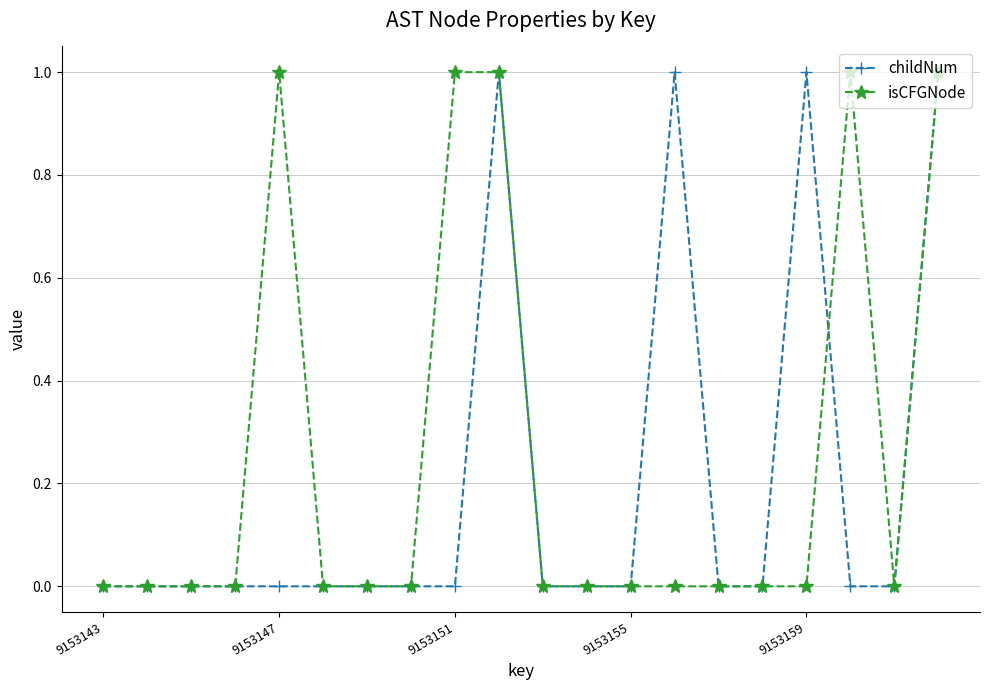

Which series has the largest total across all categories?

isCFGNode